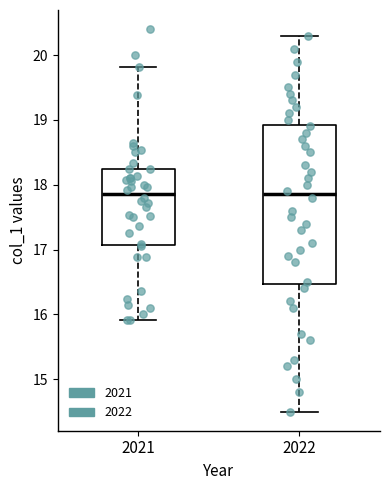

Reading left to right, read every box against the y-axis: the position of its median line, the range the box covers, and the ends of its whiskers. The values are not printed on the chart, so give them approximately, as read against the axis.

2021: median 17.9, box 17.1 to 18.2, whiskers 15.9 to 19.8
2022: median 17.9, box 16.5 to 18.9, whiskers 14.5 to 20.3